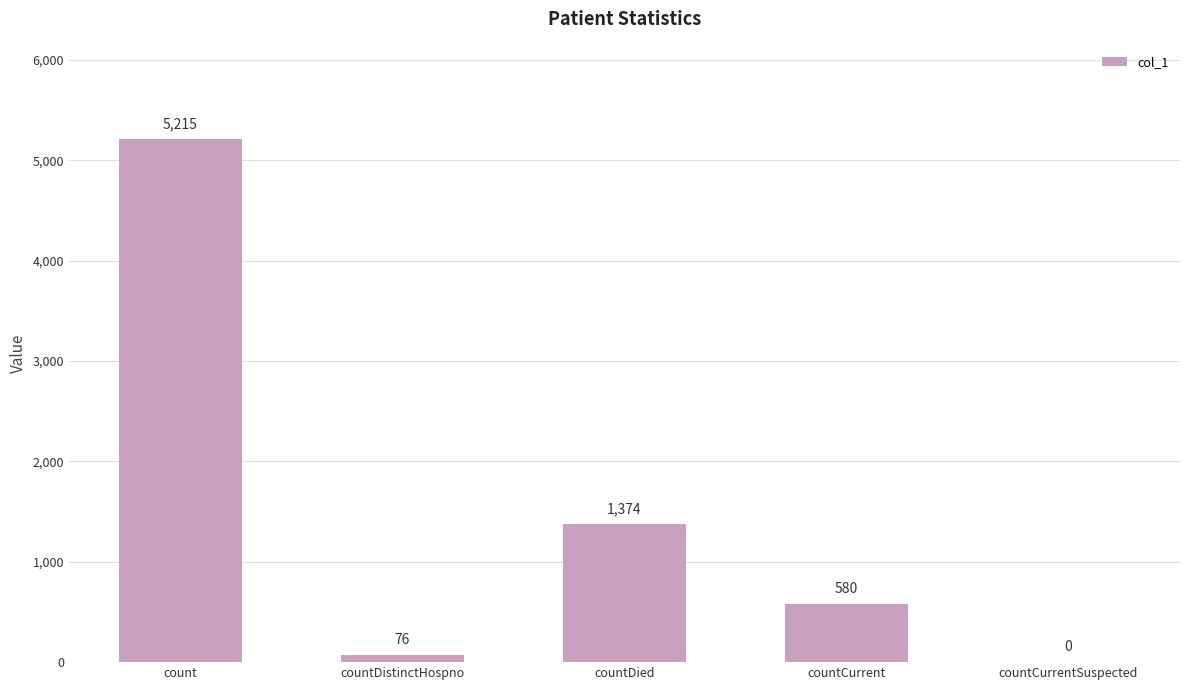

Reading left to right, transcribe all the data shown in this chart.

count=5215	countDistinctHospno=76	countDied=1374	countCurrent=580	countCurrentSuspected=0